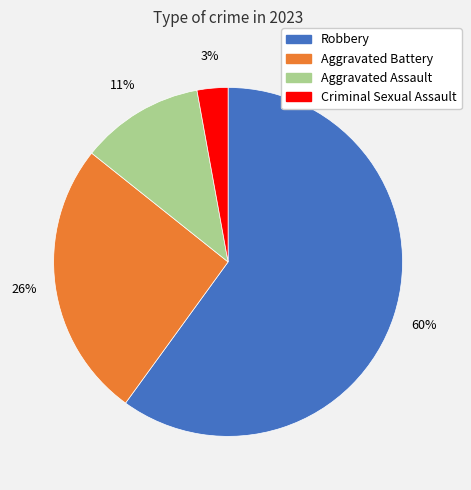

Rank the categories by value from lowest to highest.

Criminal Sexual Assault, Aggravated Assault, Aggravated Battery, Robbery